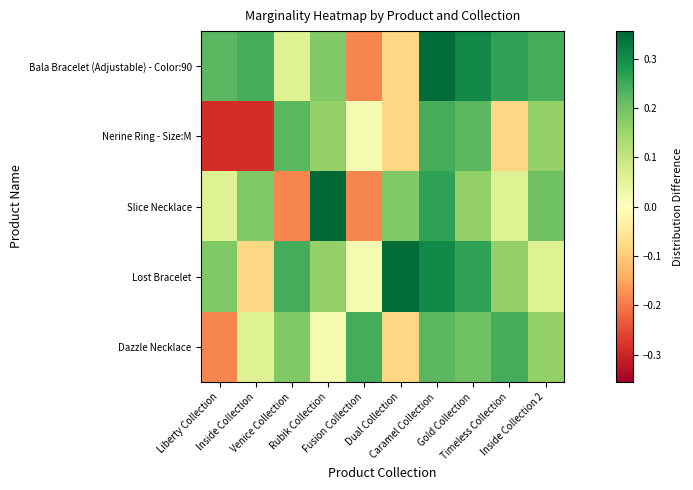

What is the total value across all series at Venice Collection?

0.5